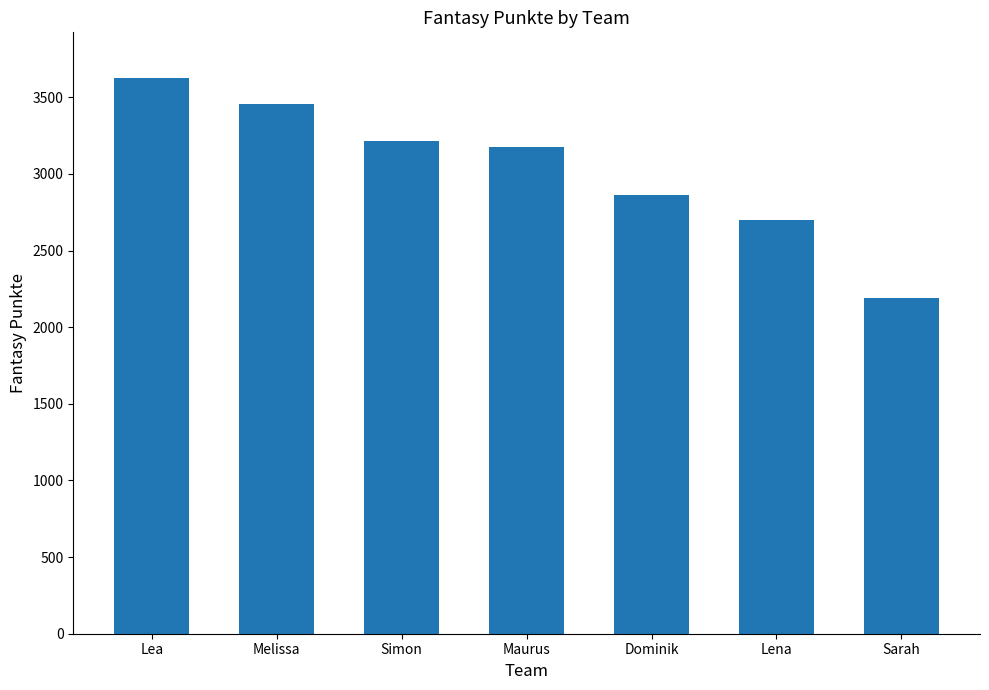

Which label corresponds to the smallest value in the chart?

Sarah